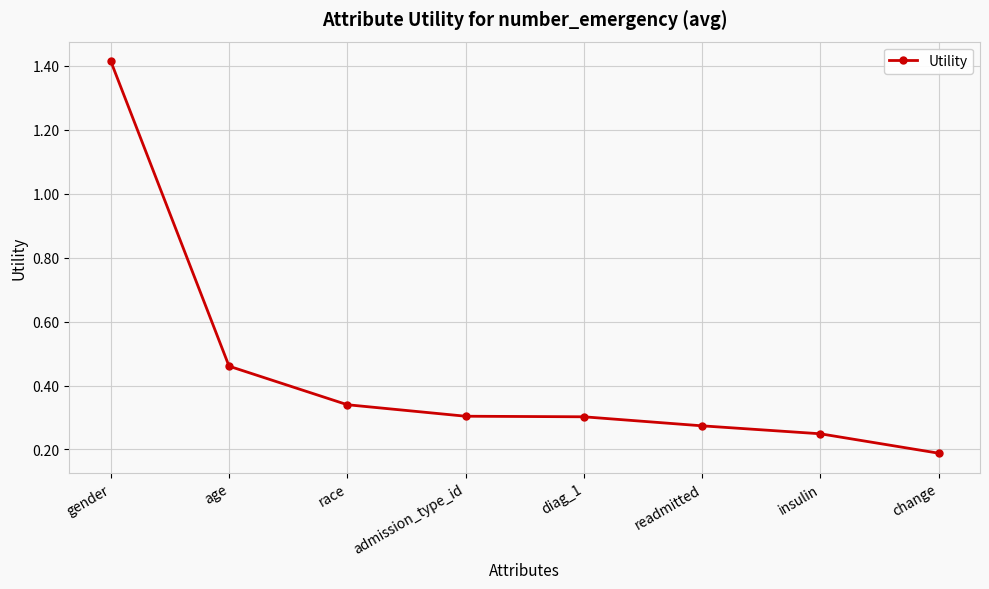

How many lines are shown in the chart?

1